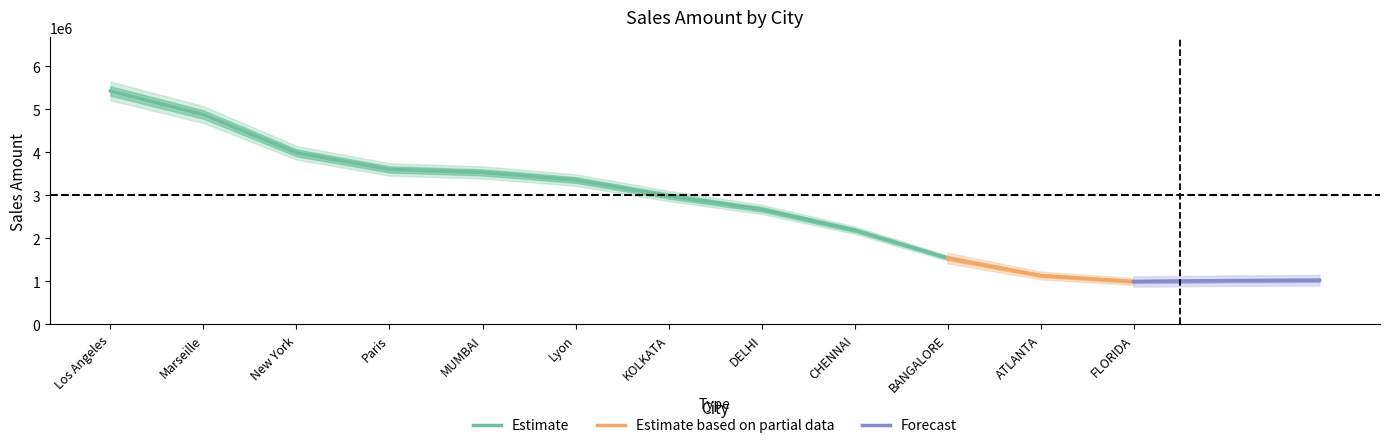

What is the label of the 4th point from the right?

CHENNAI